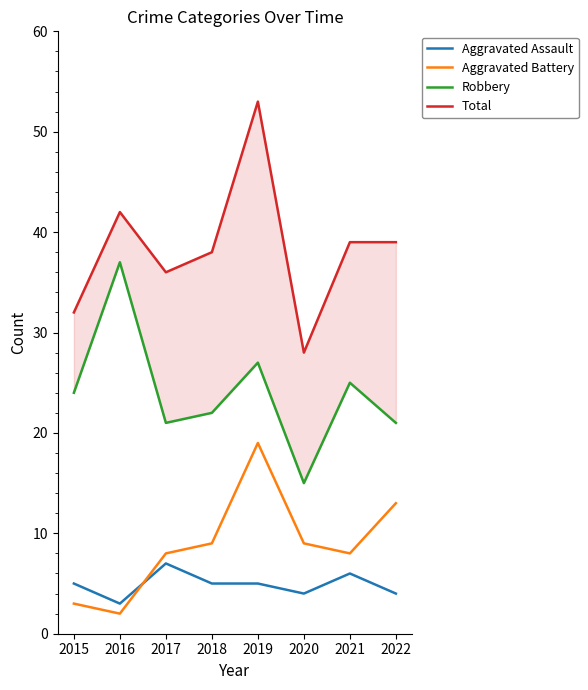

Does the chart have visible grid lines?

No